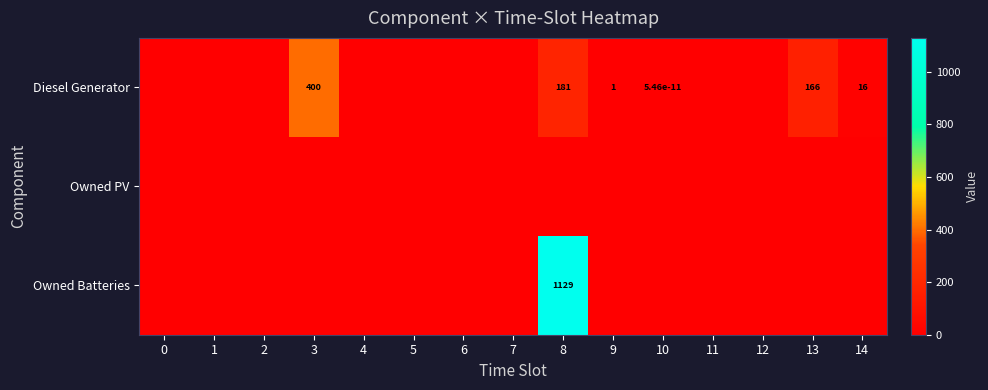

Is it true that Diesel Generator equals 0.0 at 1?

True